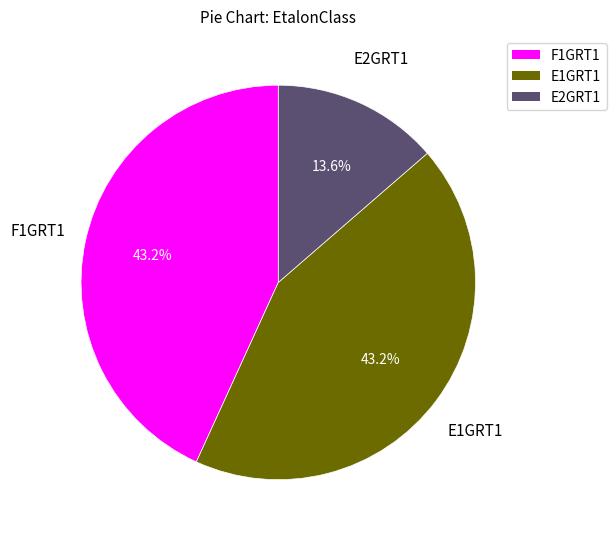

How many slices are in this pie chart?

3